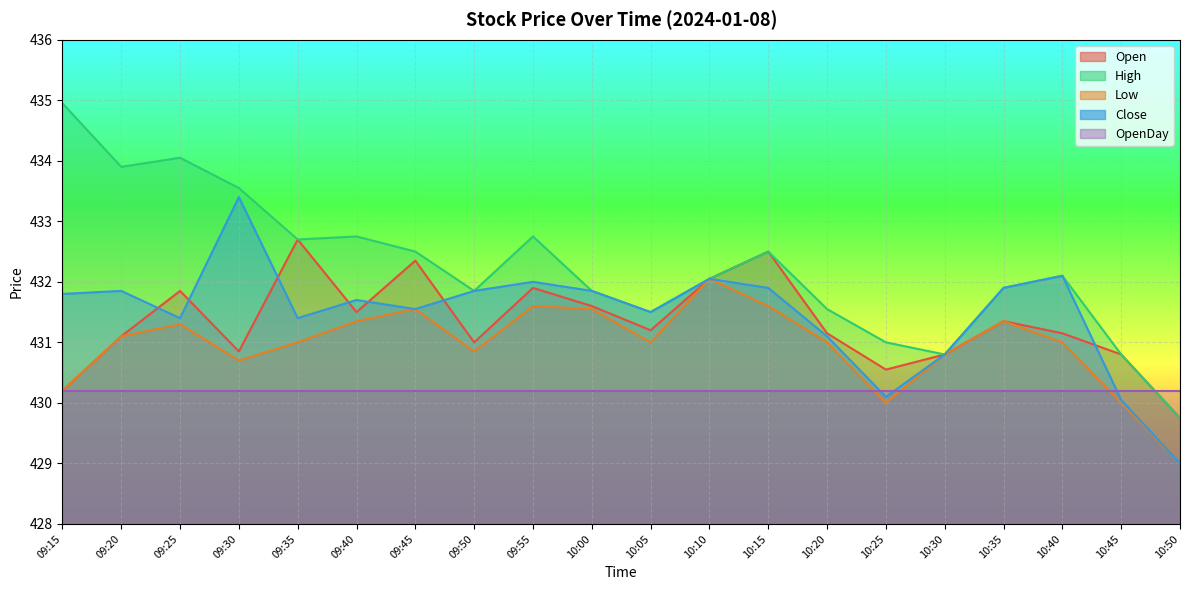

True or false: High and Close cross at least once.

False